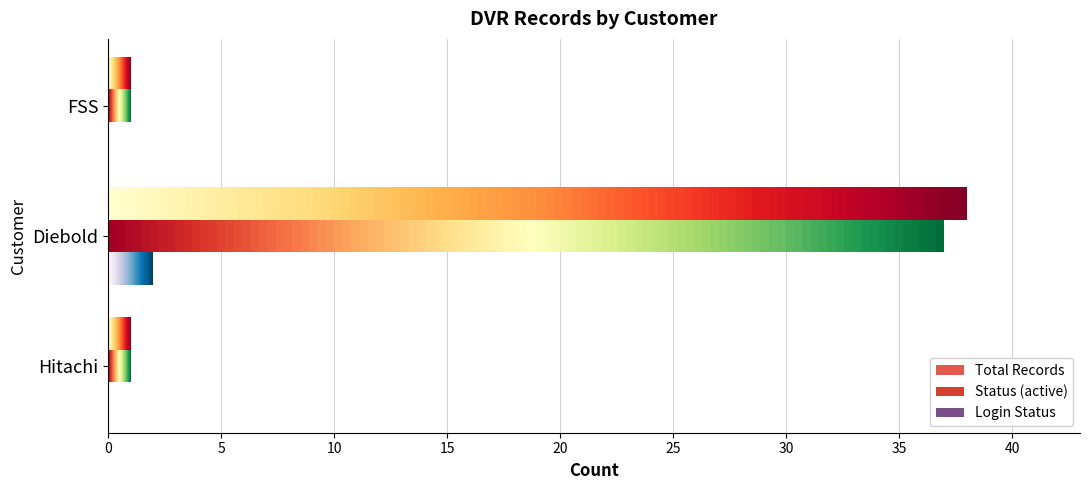

At which category is the sum across all series the highest?

Diebold